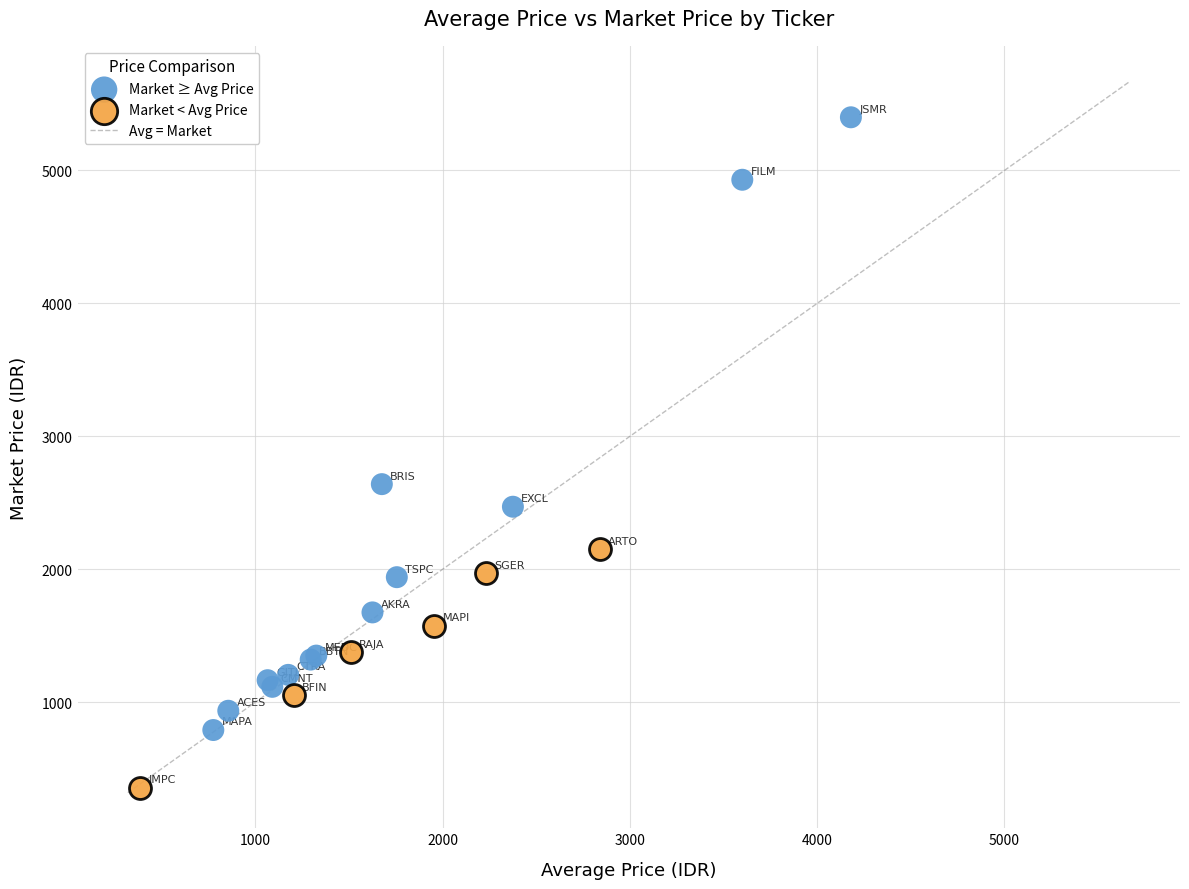

Which series has the widest spread of Y values?

Market ≥ Avg Price